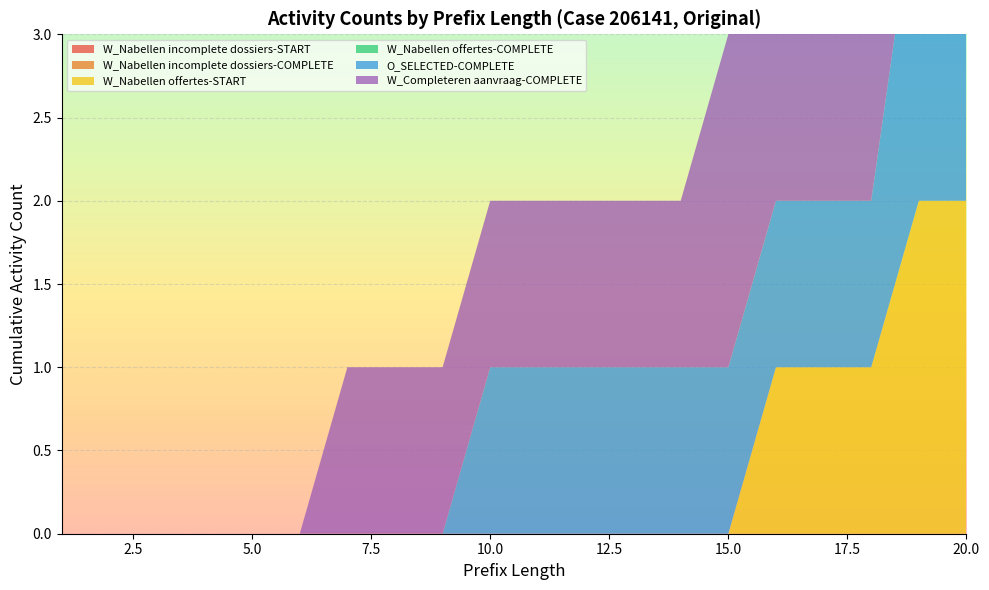

Reading right to left, list all the values displayed in this chart.

W_Nabellen incomplete dossiers-START: 20=0	19=0	18=0	17=0	16=0	15=0	14=0	13=0	12=0	11=0	10=0	9=0	8=0	7=0	6=0	5=0	4=0	3=0	2=0	1=0
W_Nabellen incomplete dossiers-COMPLETE: 20=0	19=0	18=0	17=0	16=0	15=0	14=0	13=0	12=0	11=0	10=0	9=0	8=0	7=0	6=0	5=0	4=0	3=0	2=0	1=0
W_Nabellen offertes-START: 20=2	19=2	18=1	17=1	16=1	15=0	14=0	13=0	12=0	11=0	10=0	9=0	8=0	7=0	6=0	5=0	4=0	3=0	2=0	1=0
W_Nabellen offertes-COMPLETE: 20=0	19=0	18=0	17=0	16=0	15=0	14=0	13=0	12=0	11=0	10=0	9=0	8=0	7=0	6=0	5=0	4=0	3=0	2=0	1=0
O_SELECTED-COMPLETE: 20=2	19=2	18=1	17=1	16=1	15=1	14=1	13=1	12=1	11=1	10=1	9=0	8=0	7=0	6=0	5=0	4=0	3=0	2=0	1=0
W_Completeren aanvraag-COMPLETE: 20=2	19=2	18=2	17=2	16=2	15=2	14=1	13=1	12=1	11=1	10=1	9=1	8=1	7=1	6=0	5=0	4=0	3=0	2=0	1=0